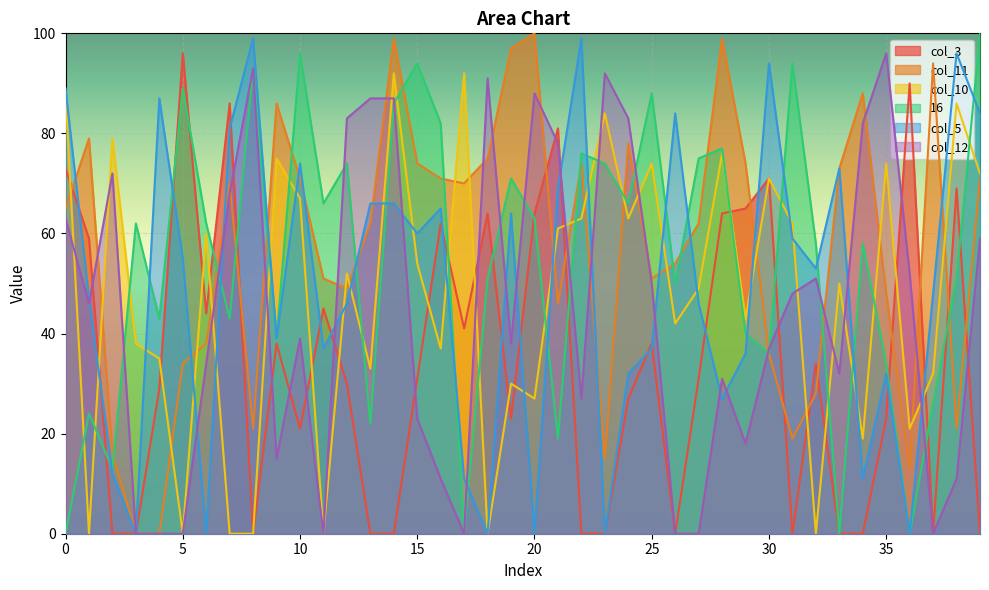

How many lines are shown in the chart?

6